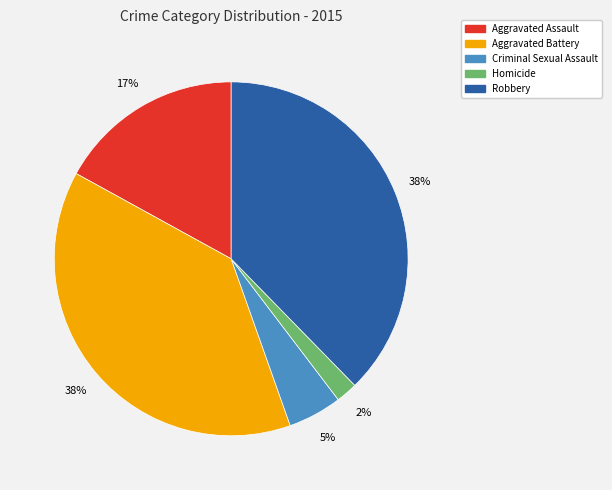

To the nearest percent, what is the combined percentage of Criminal Sexual Assault and Robbery?

43%